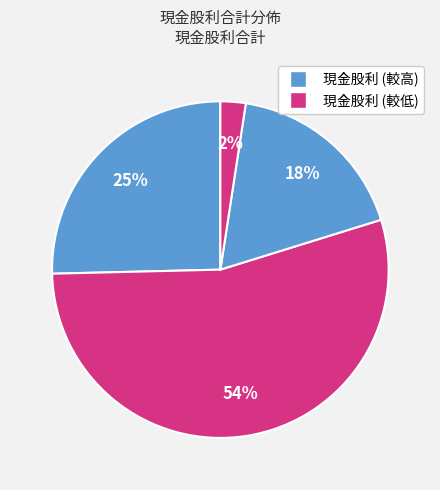

Count the number of slices in the pie.

4